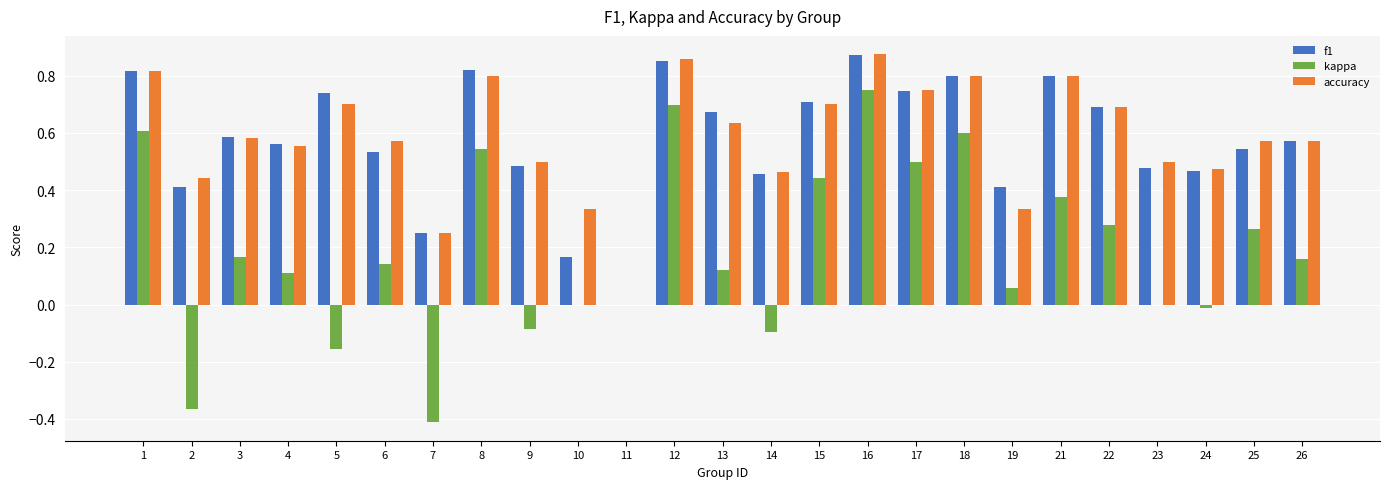

What is the total value across all series at 1?

2.2